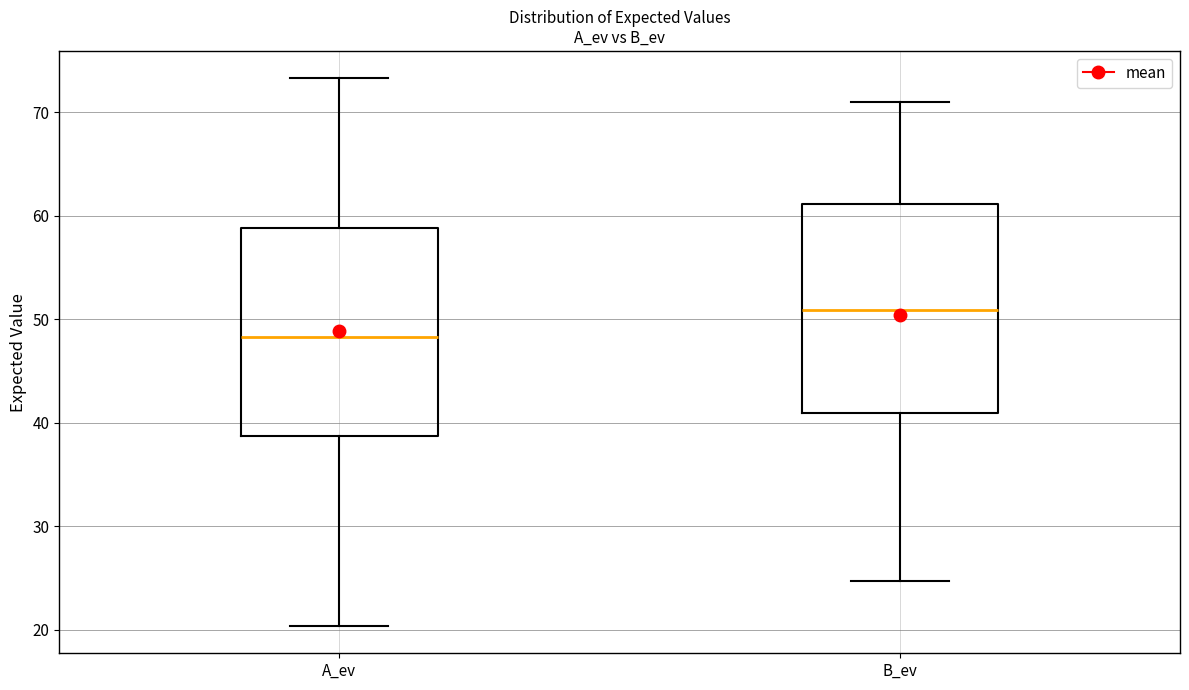

Where does the upper whisker of the box for A_ev end on the y-axis? The values are not printed on the chart, so give them approximately, as read against the axis.

73